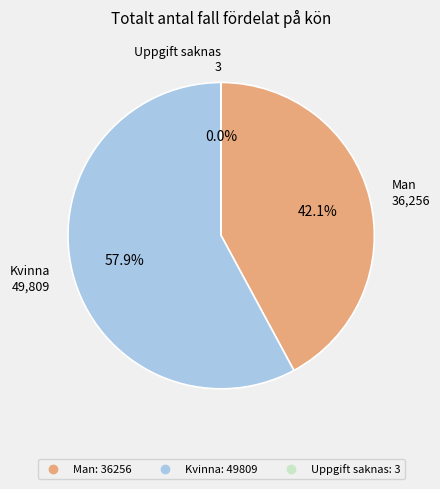

What percentage is the Man slice, to the nearest percent?

42%